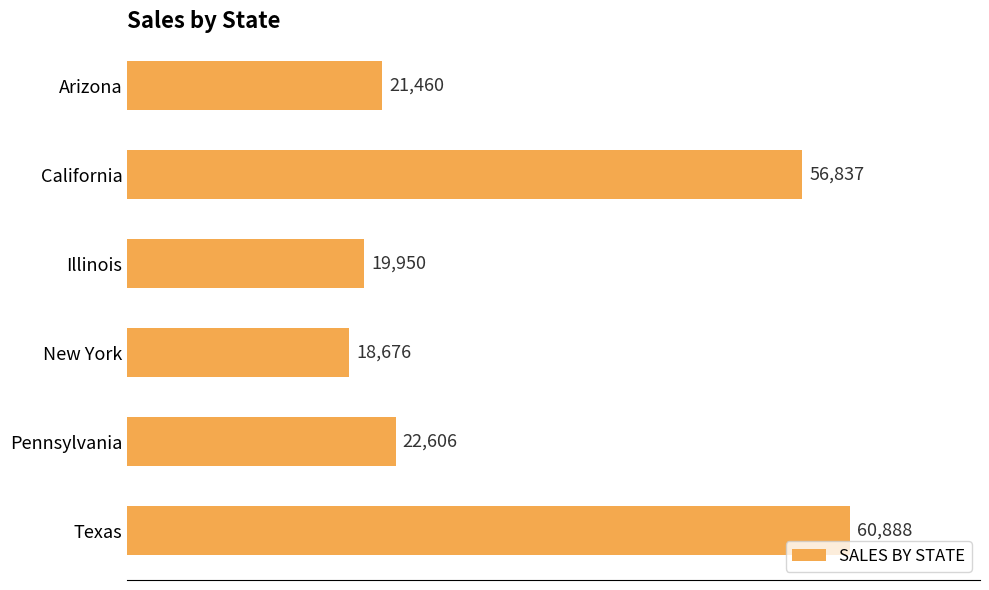

List the labels in order of value, largest first.

Texas, California, Pennsylvania, Arizona, Illinois, New York